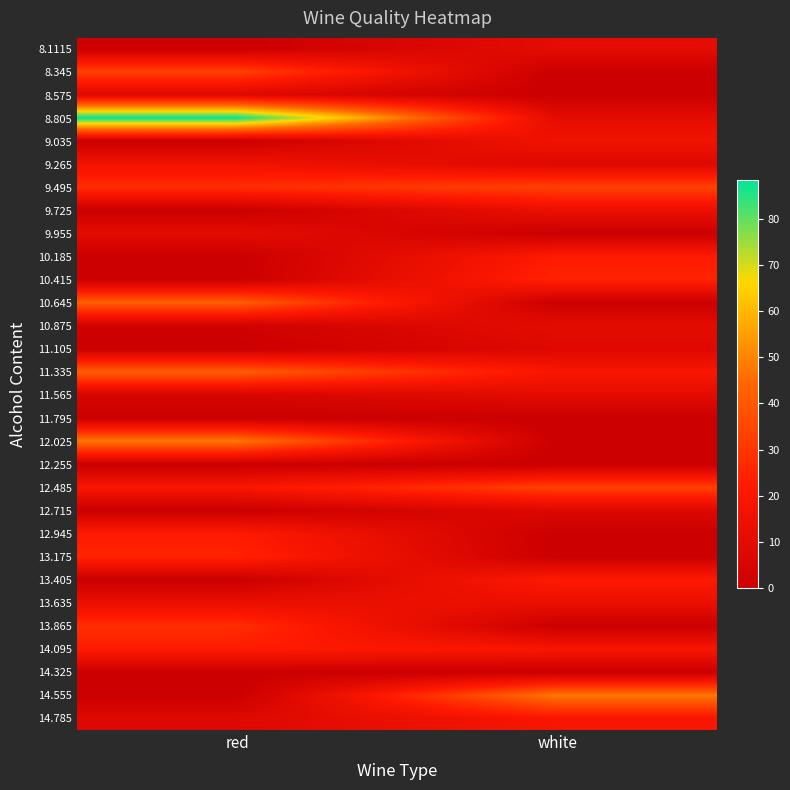

How many data points does each series have?

2